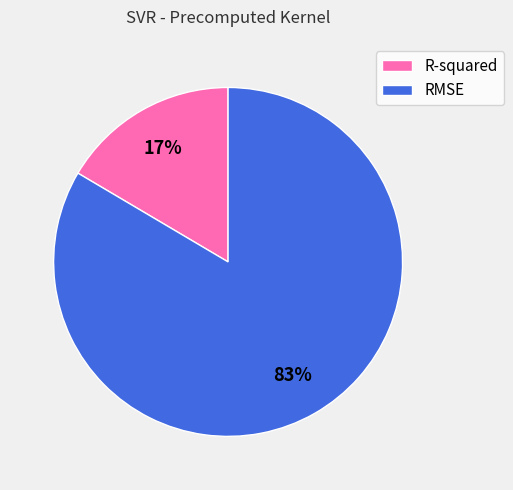

Rank the categories by value from highest to lowest.

RMSE, R-squared